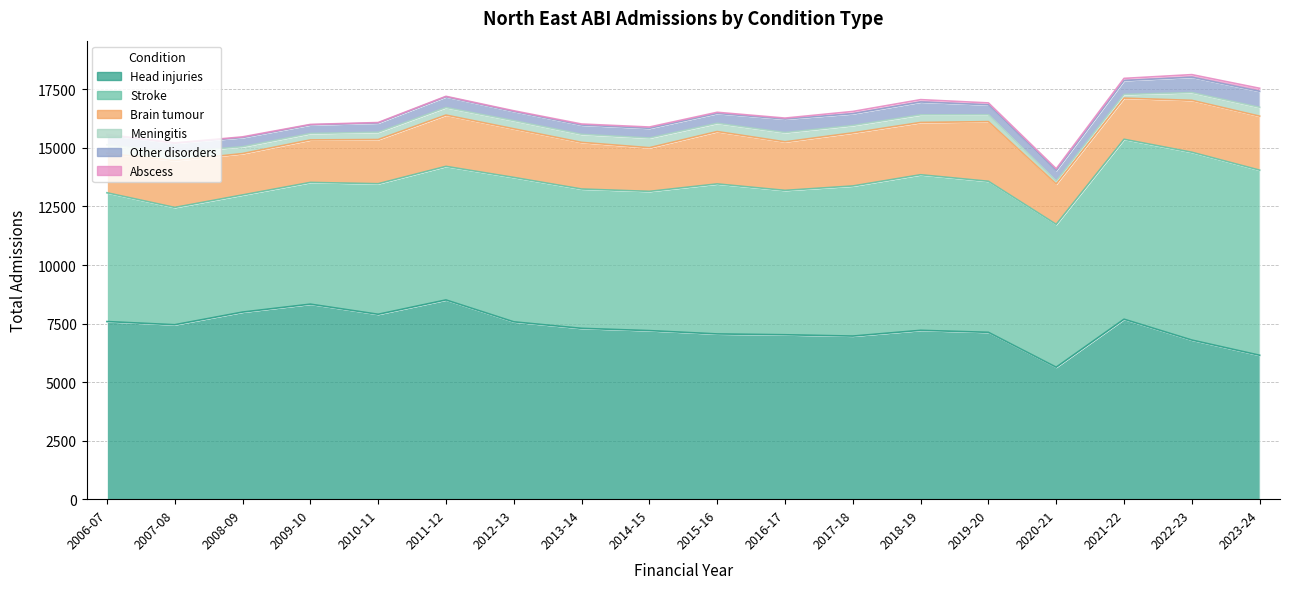

At 2010-11, list the series in order from largest to smallest.

Head injuries, Stroke, Brain tumour, Other disorders, Meningitis, Abscess